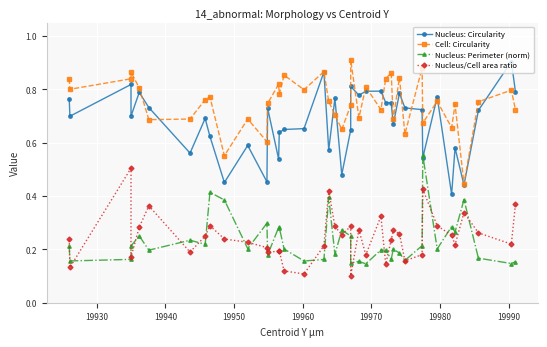

How many Nucleus/Cell area ratio values are between 0 and 1?

40